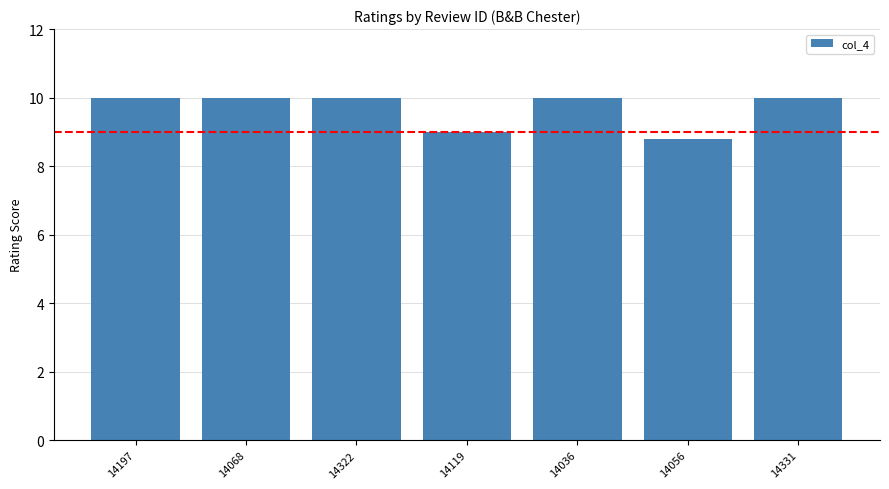

What is the average value?

9.7